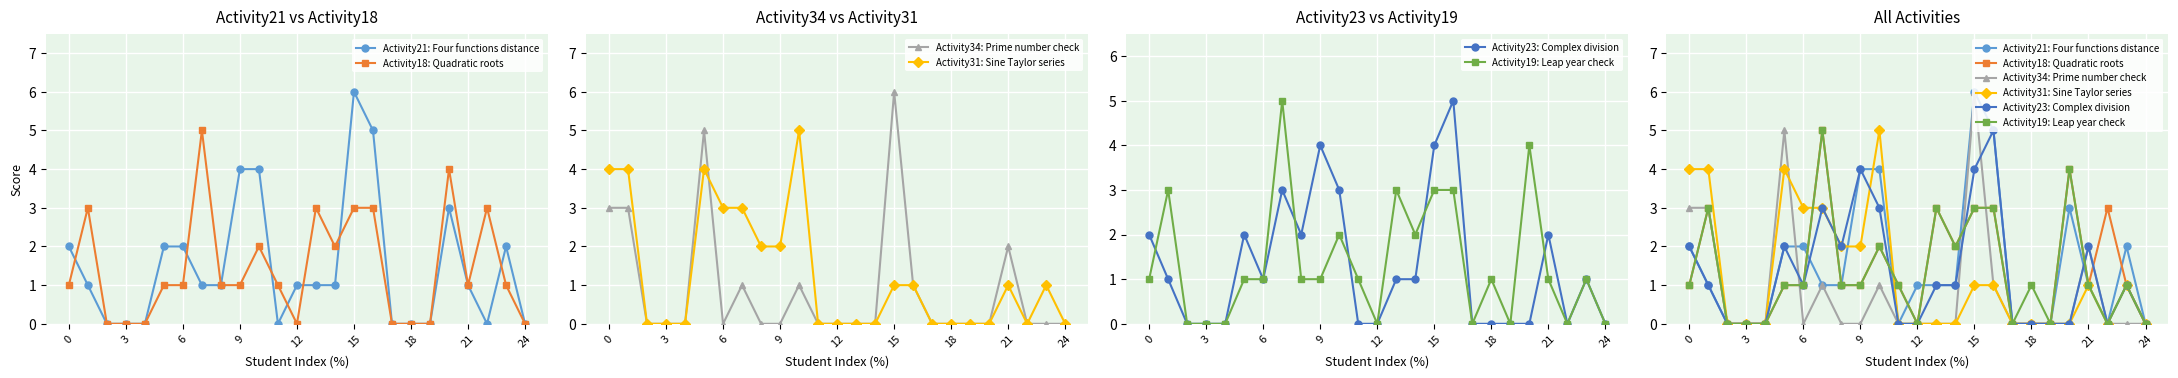

How many positive values does the Activity21: Four functions distance series have?

16